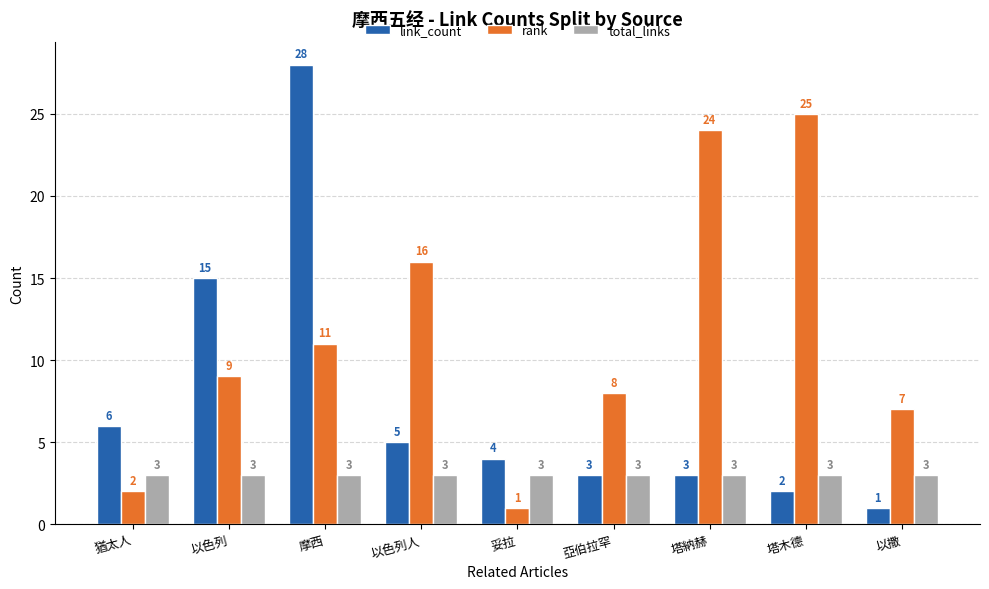

At which label is rank closest to 13?

摩西